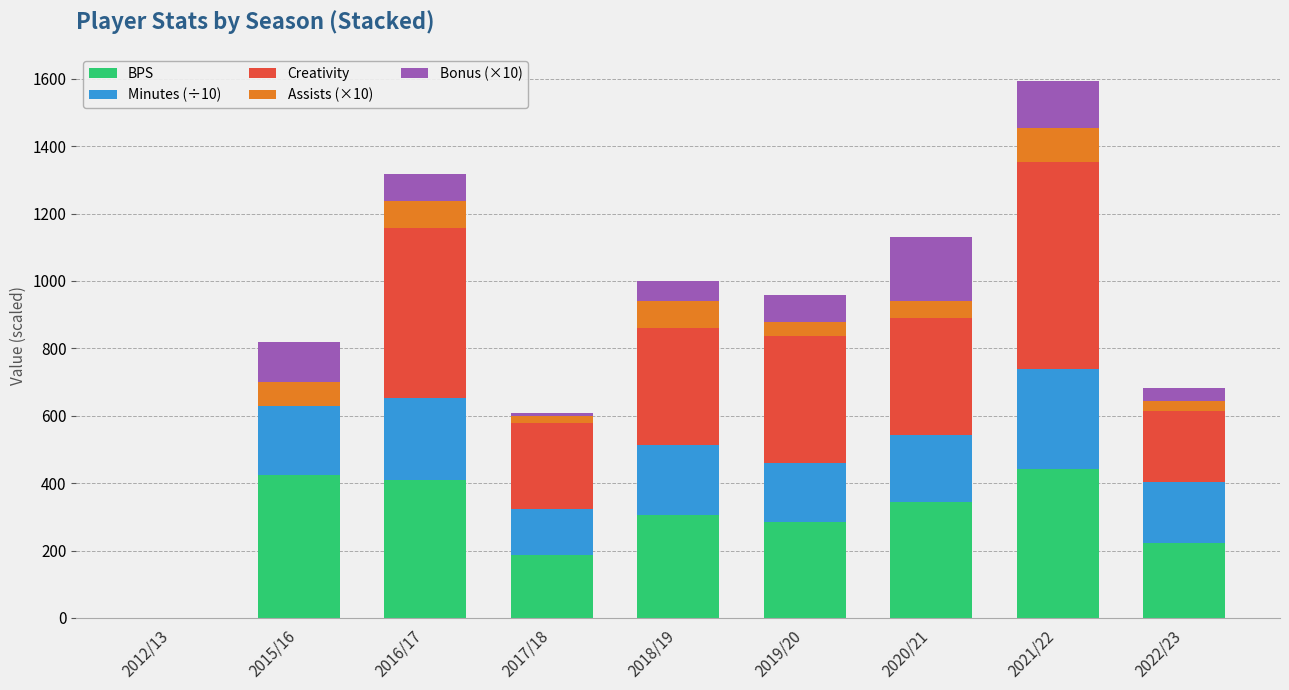

The BPS series shows 42.3 at 2017/18. True or false?

False